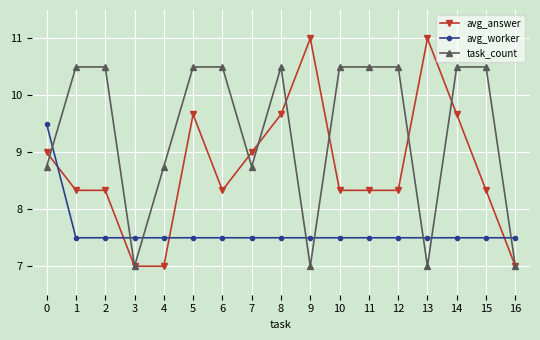

List the series in order of their peak value, highest first.

avg_answer, task_count, avg_worker